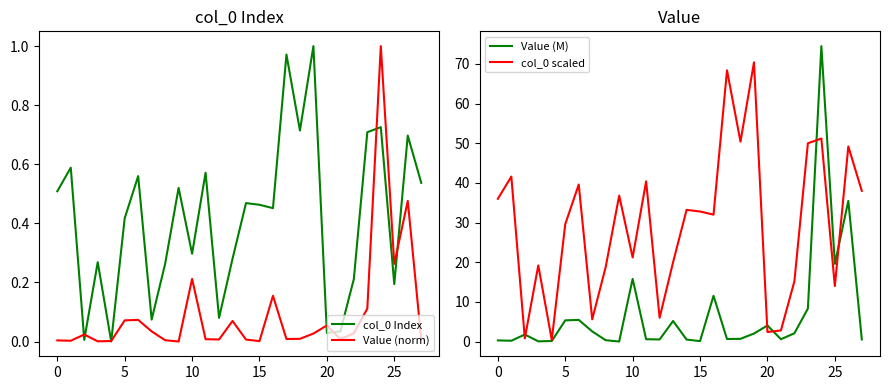

The Value (norm) series shows 0.3 at 24. True or false?

False